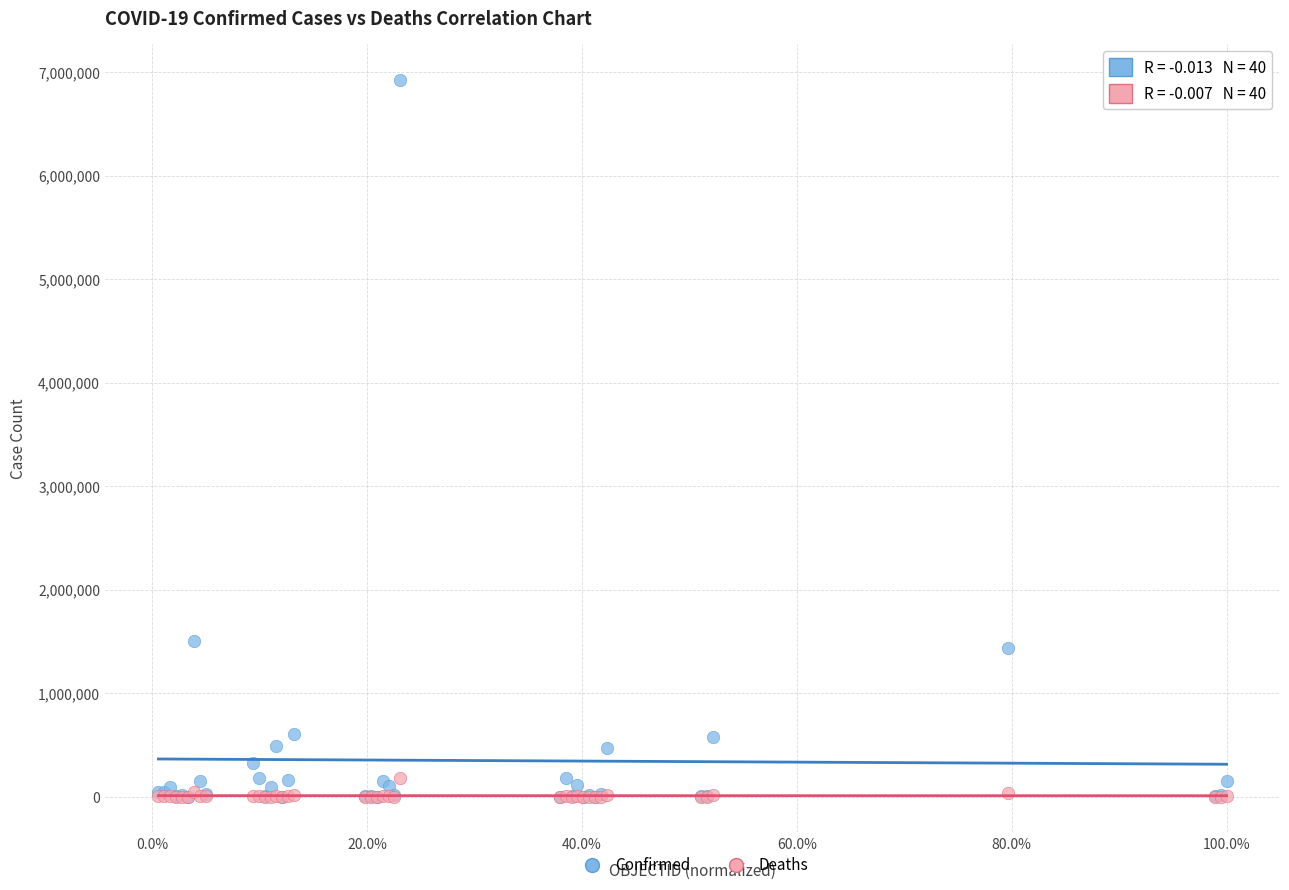

What are all the series names shown in the legend?

Confirmed, Deaths